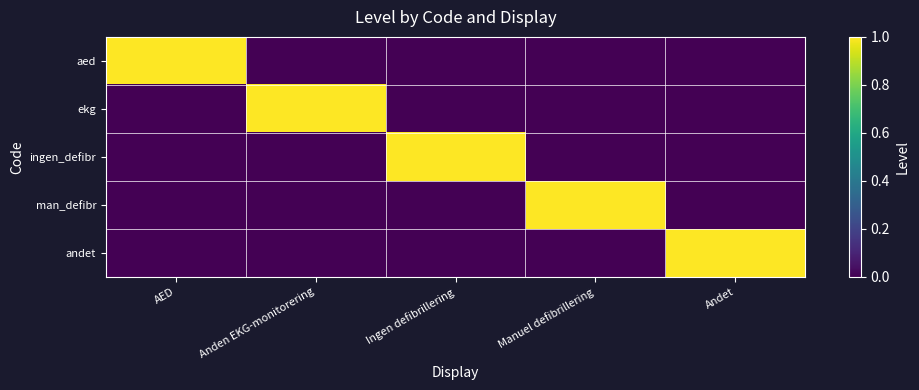

Rank the series by their maximum value, from lowest to highest.

aed, ekg, ingen_defibr, man_defibr, andet